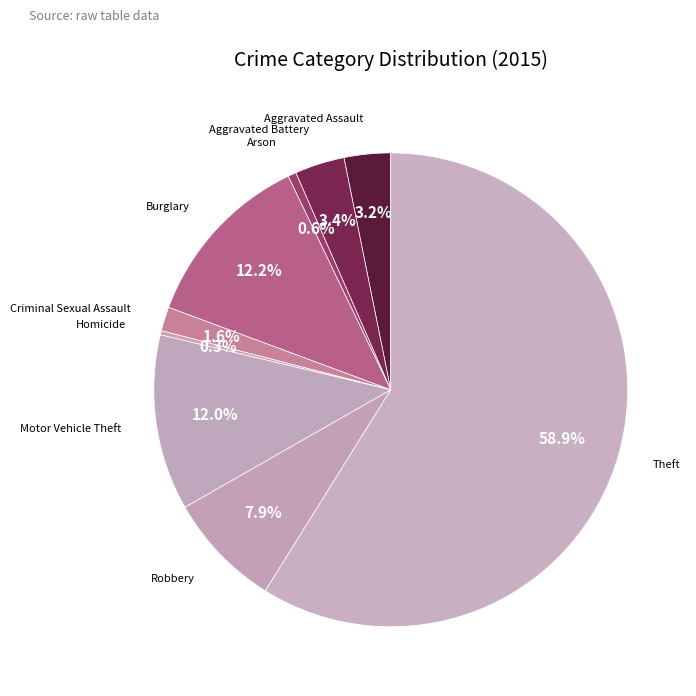

Count the number of slices in the pie.

9